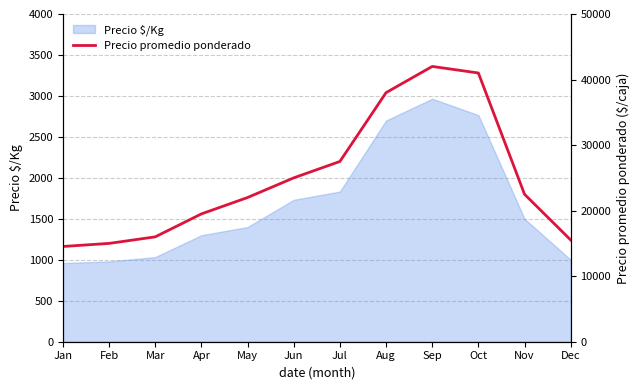

How many lines are shown in the chart?

1